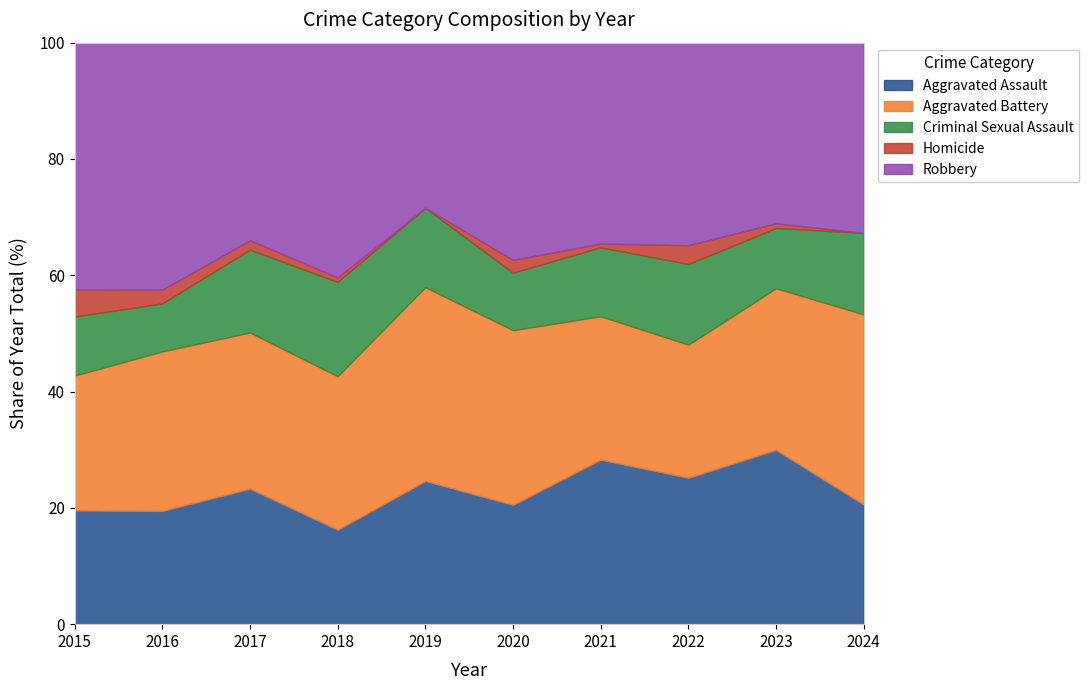

What is the total value across all series at 2022?

100.0